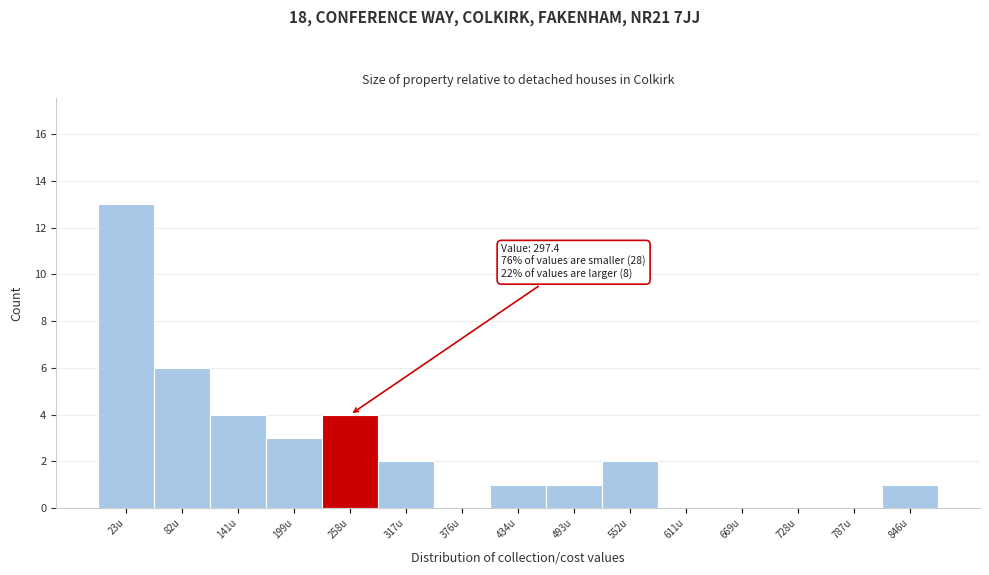

Reading right to left, transcribe all the data shown in this chart.

846u=1	787u=0	728u=0	669u=0	611u=0	552u=2	493u=1	434u=1	376u=0	317u=2	258u=4	199u=3	141u=4	82u=6	23u=13